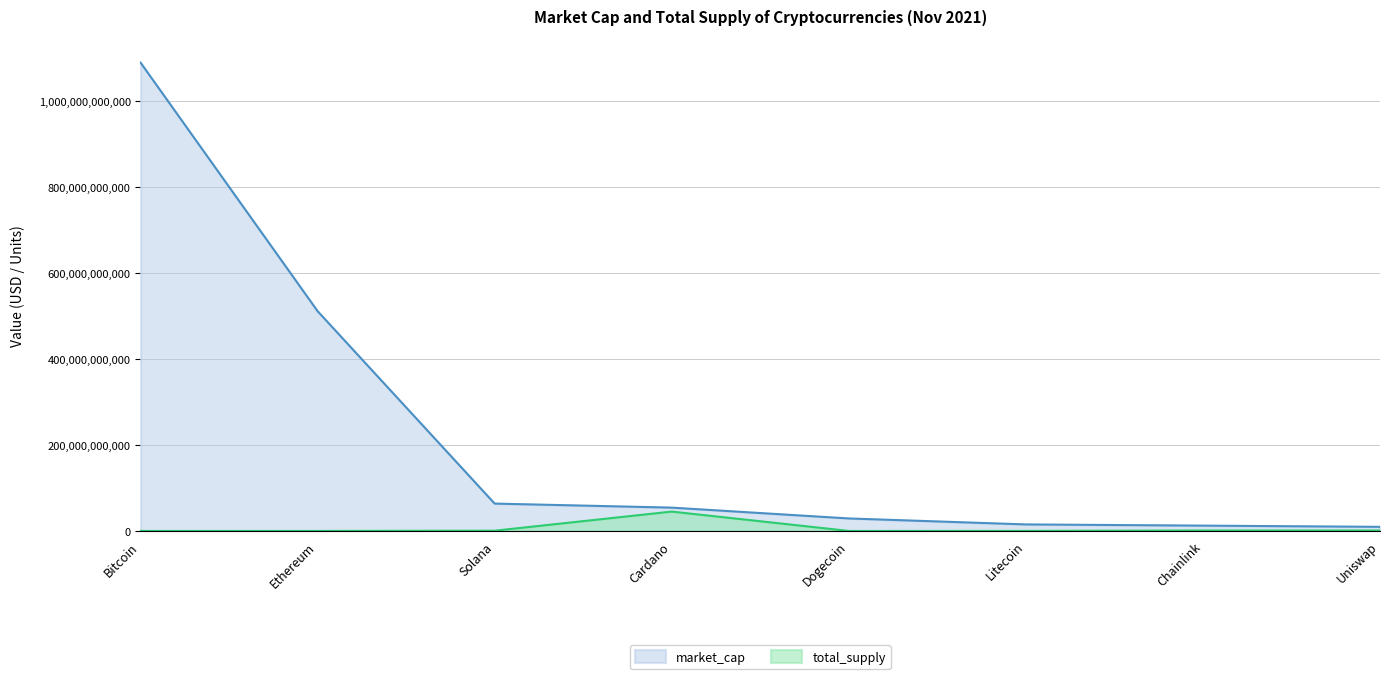

Where does the market_cap series first go above 54215209469?

Bitcoin